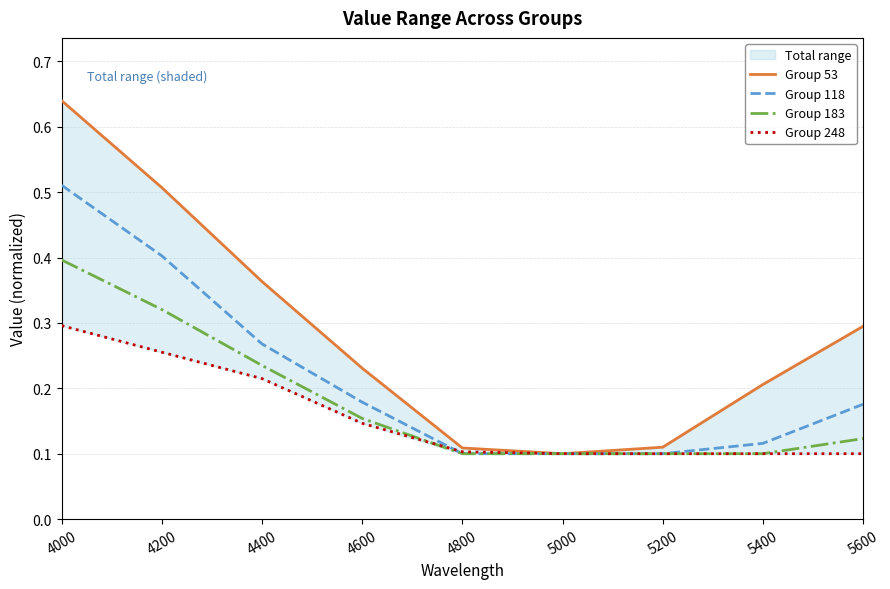

What is the total value across all series at 4600?

0.7